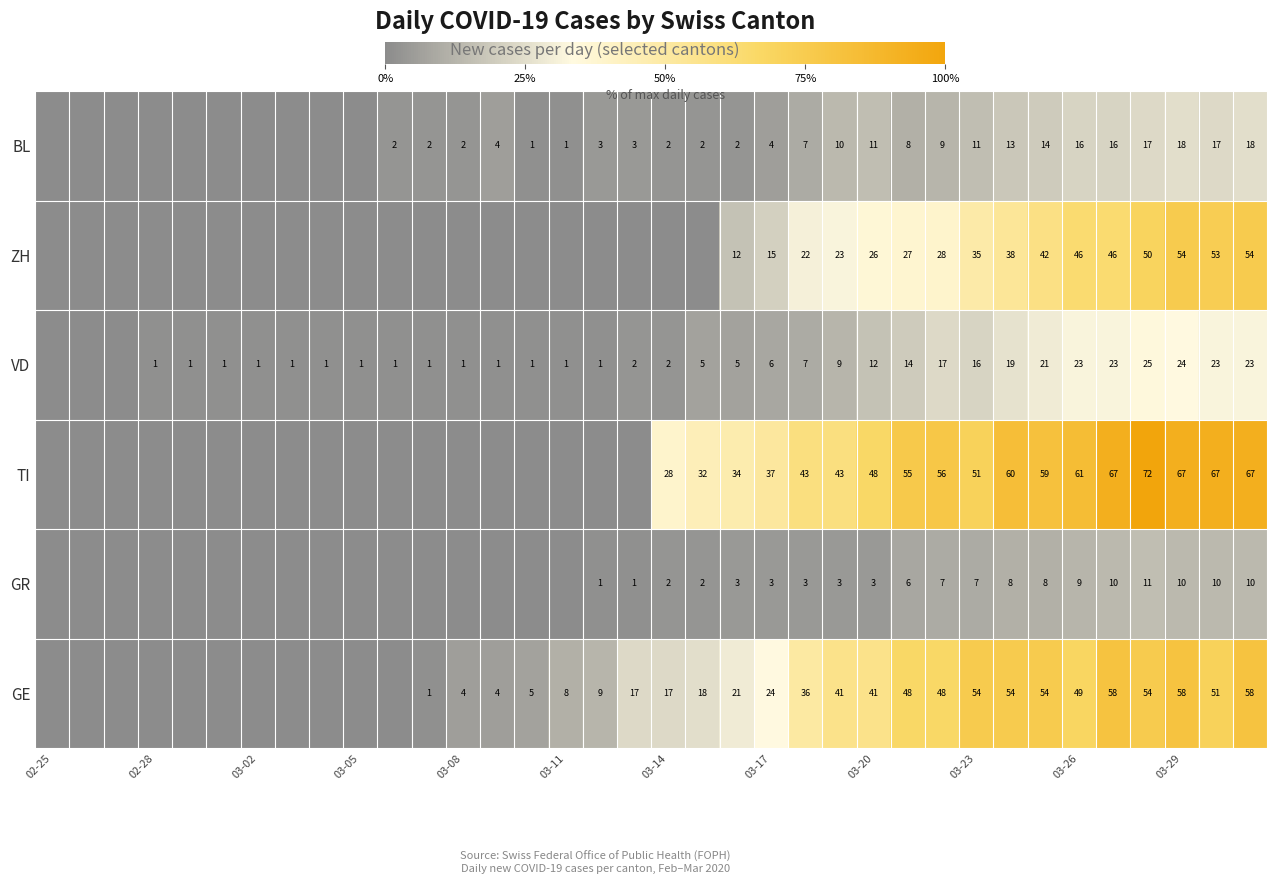

Count the number of categories in the chart.

36